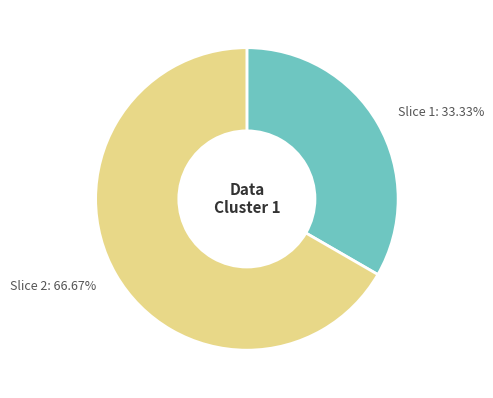

Is there any slice that represents more than half of the pie?

Yes